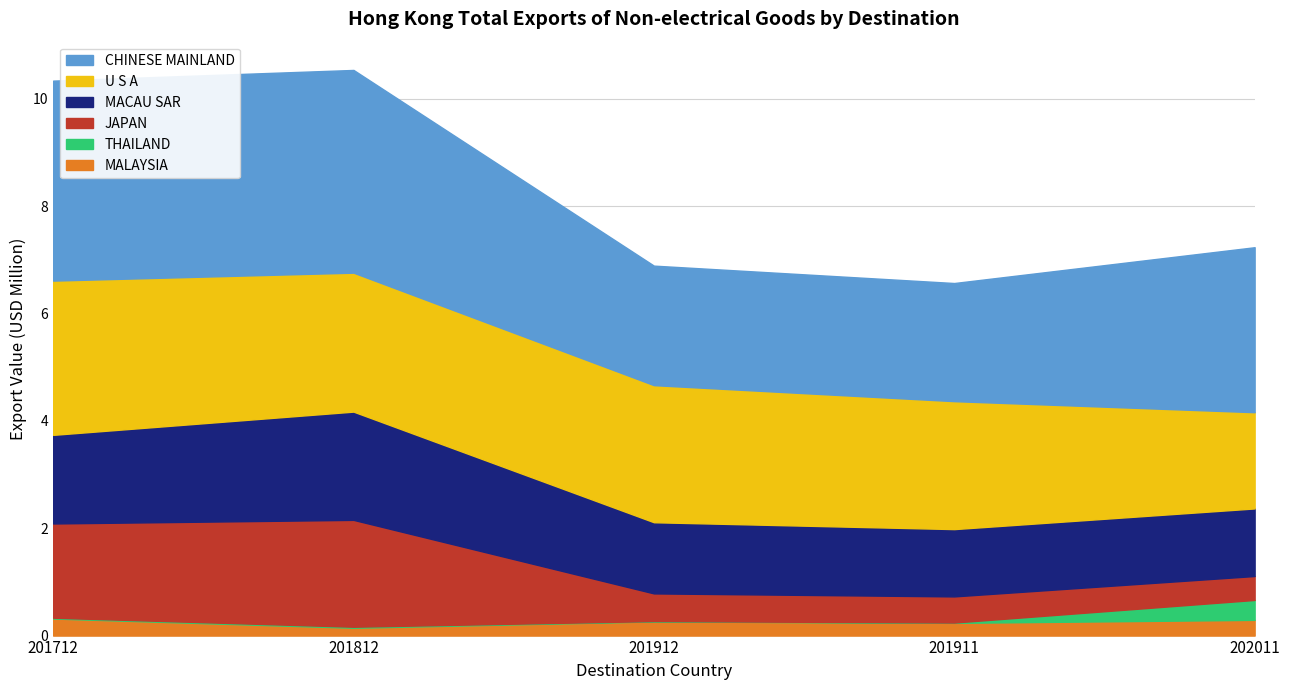

What is the total value across all series at 202011?

7.2